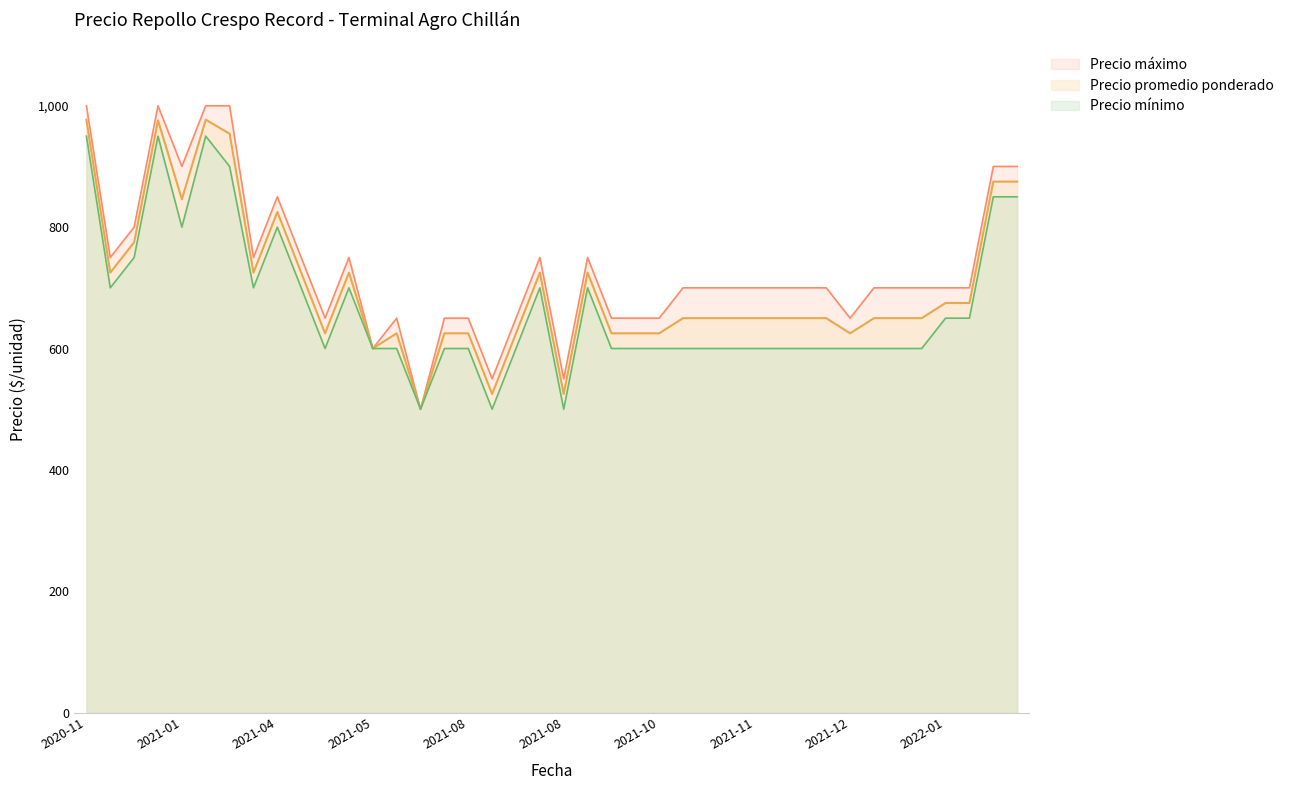

How many distinct data groups are displayed?

3